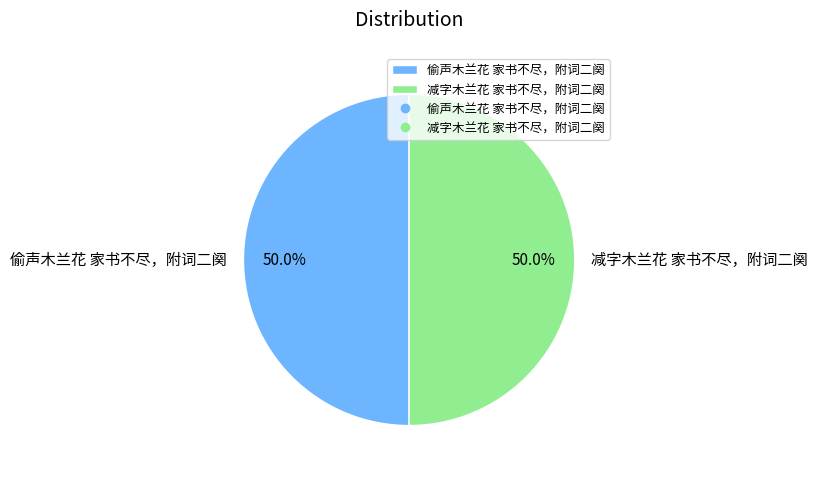

What is the ratio of the value at 减字木兰花 家书不尽，附词二阕 to the value at 偷声木兰花 家书不尽，附词二阕?

1.0